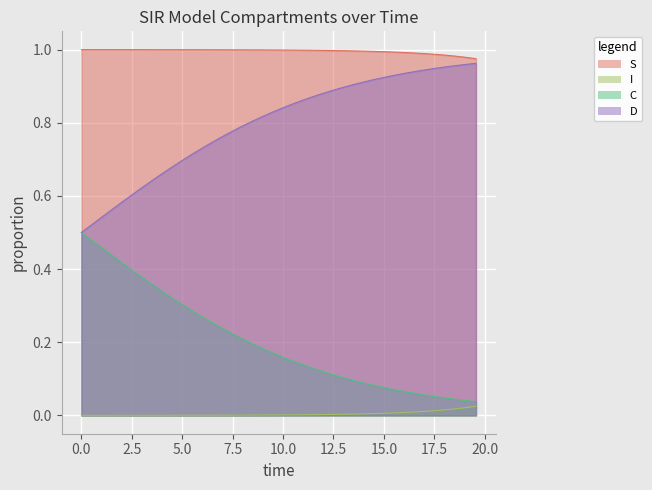

Count the number of data series in this chart.

4